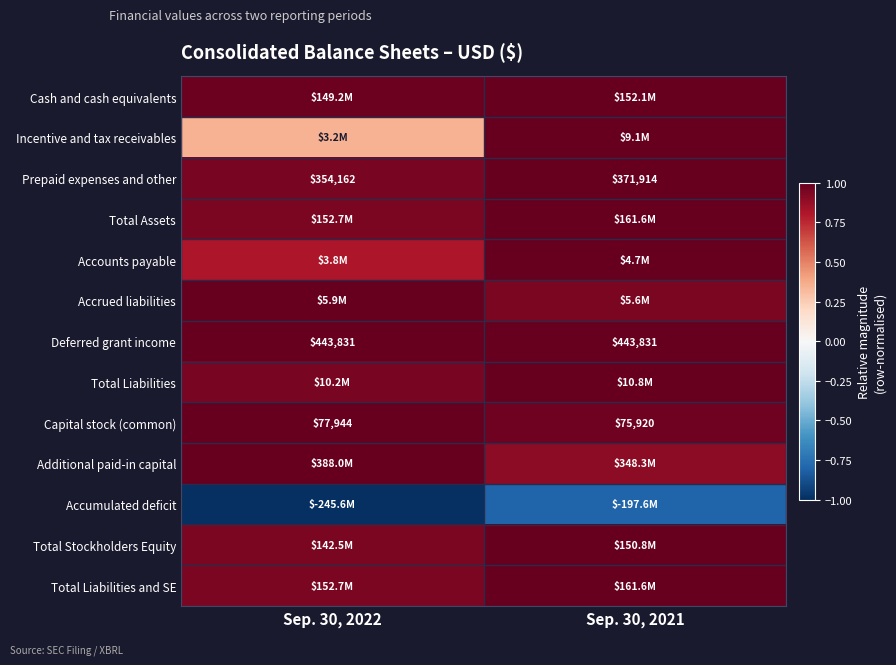

Rank the categories by Accrued liabilities value from highest to lowest.

Sep. 30, 2022, Sep. 30, 2021